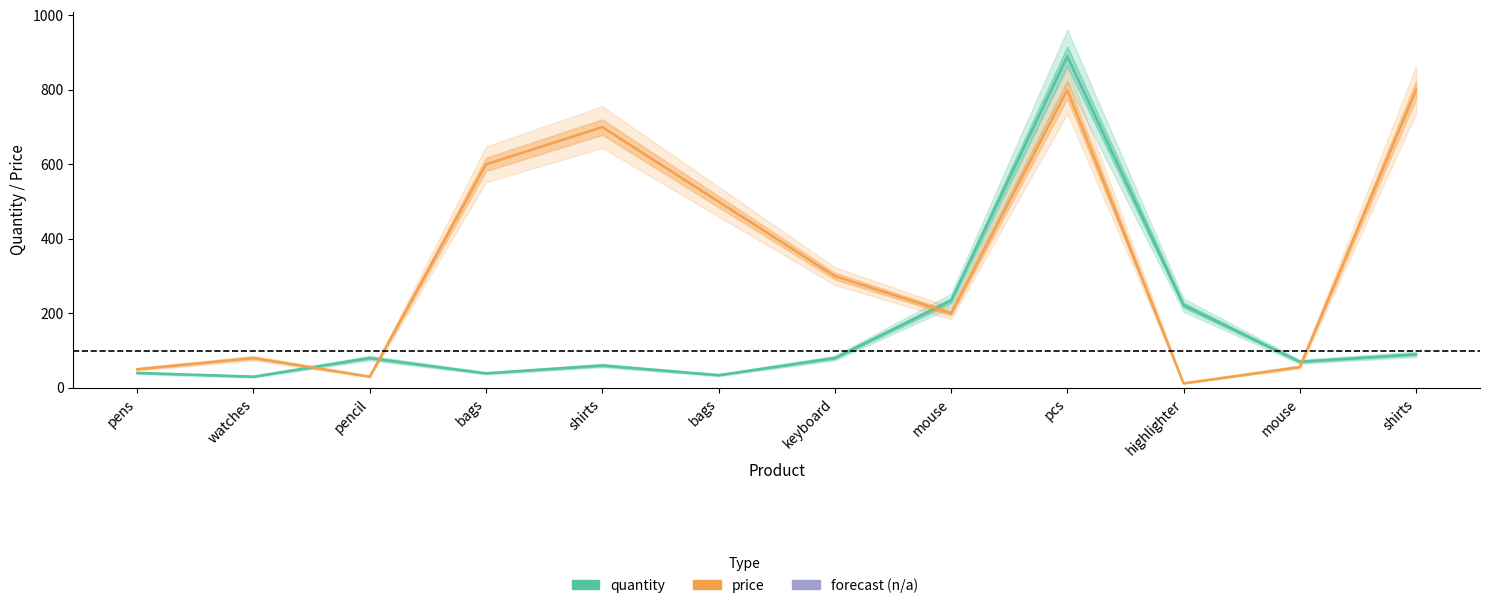

The quantity series shows 336 at highlighter. True or false?

False